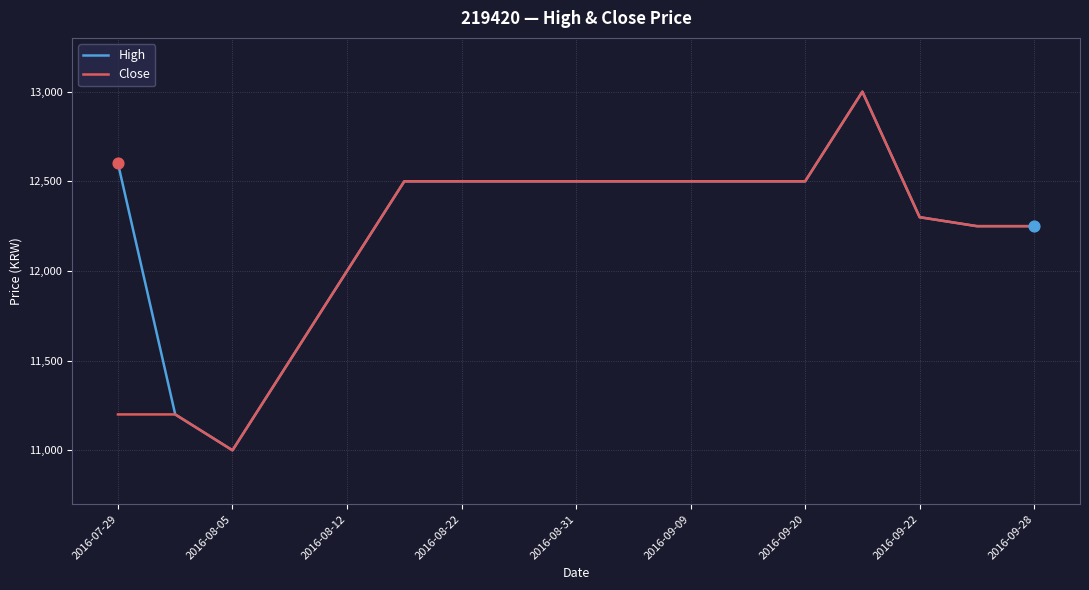

What are all the series names shown in the legend?

High, Close